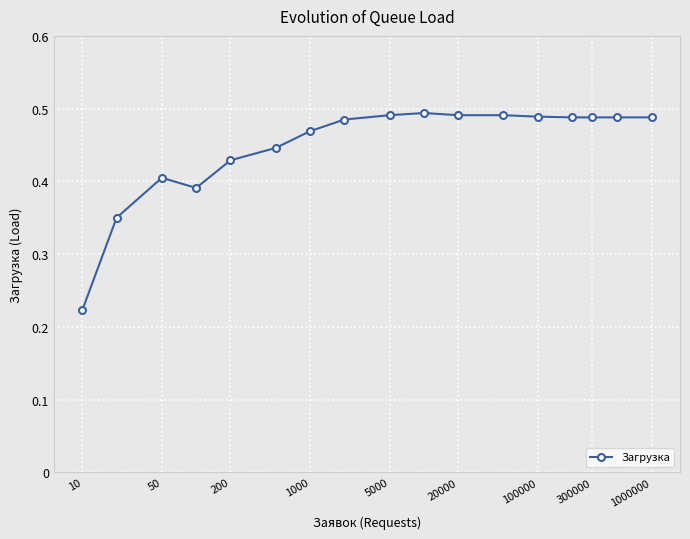

Count the values in the range 0 to 1.

17